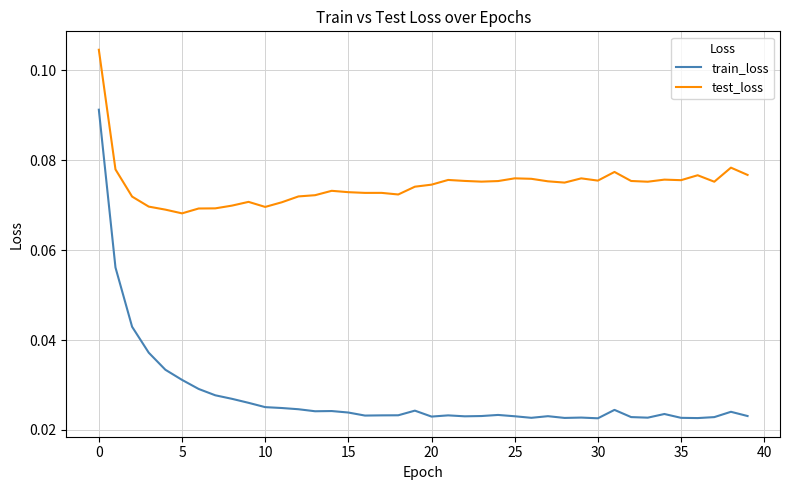

Which series has the largest range (max minus min)?

train_loss